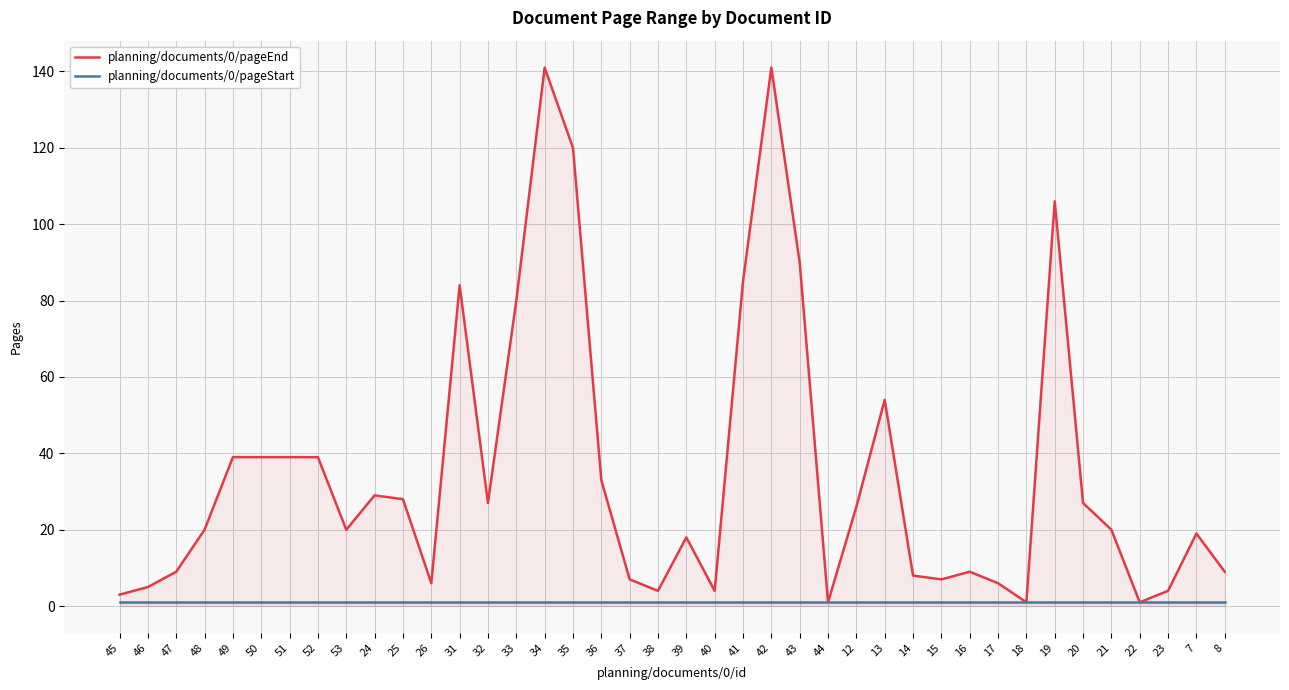

What position from the left is 51?

7